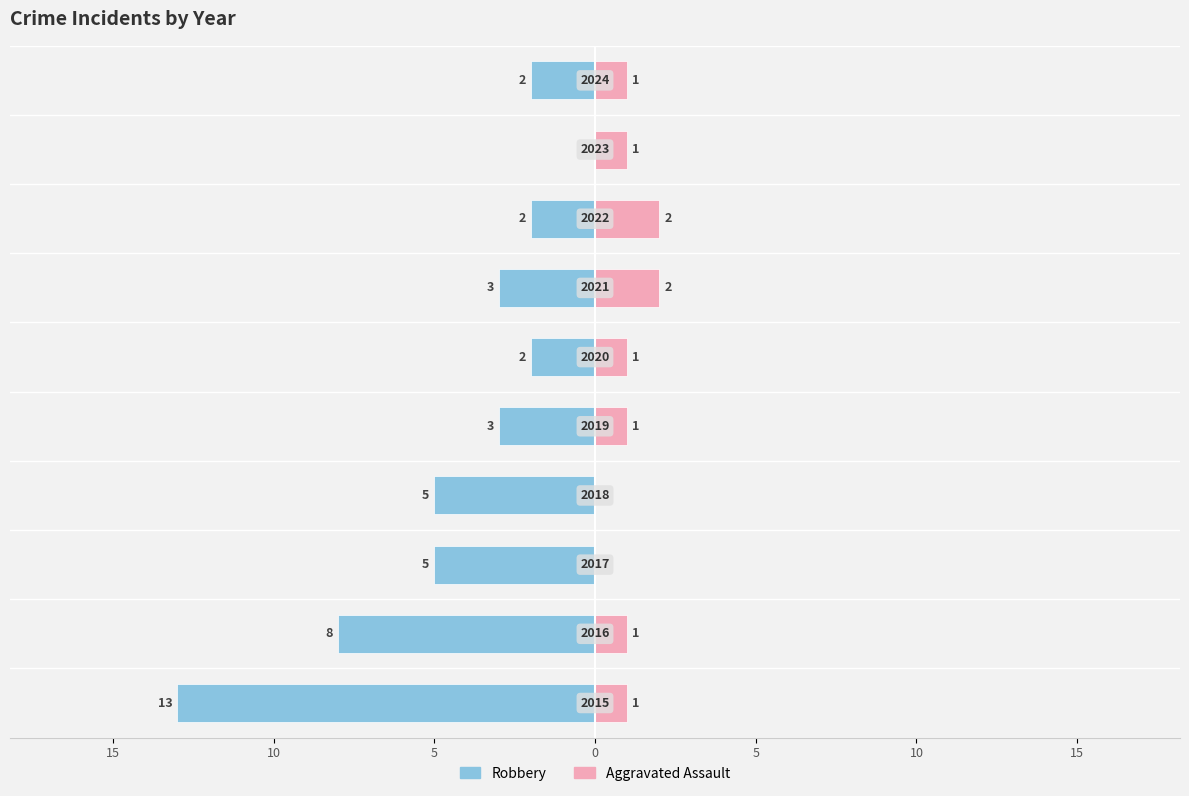

Reading left to right, list all the values displayed in this chart.

Robbery: -13	-8	-5	-5	-3	-2	-3	-2	0	-2
Aggravated Assault: 1	1	0	0	1	1	2	2	1	1